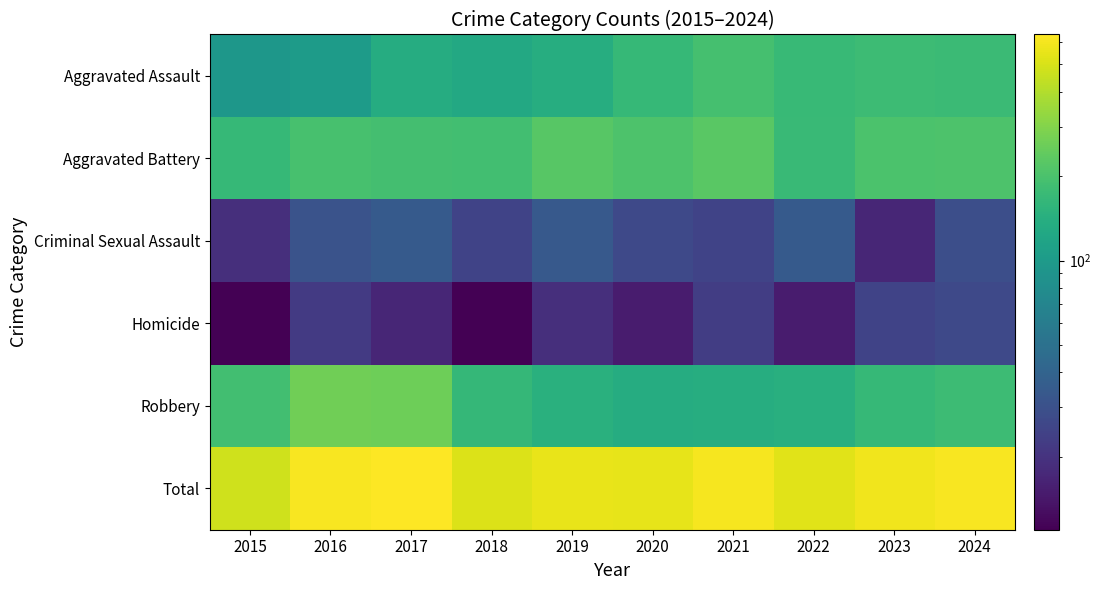

Which label corresponds to the largest value in the chart?

2017